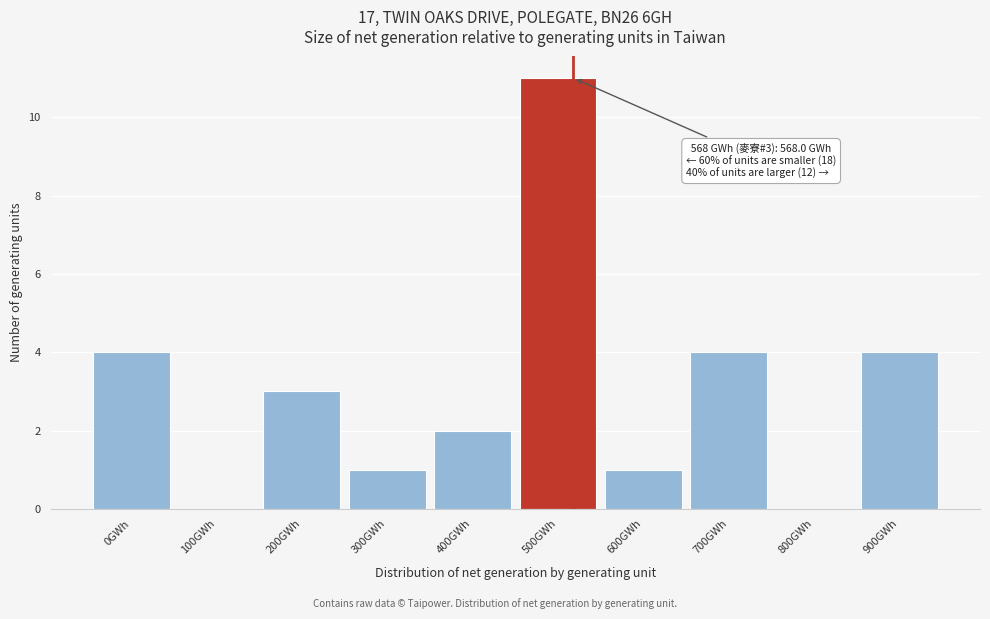

Reading left to right, what are all the values shown in this chart?

0GWh=4	100GWh=0	200GWh=3	300GWh=1	400GWh=2	500GWh=11	600GWh=1	700GWh=4	800GWh=0	900GWh=4